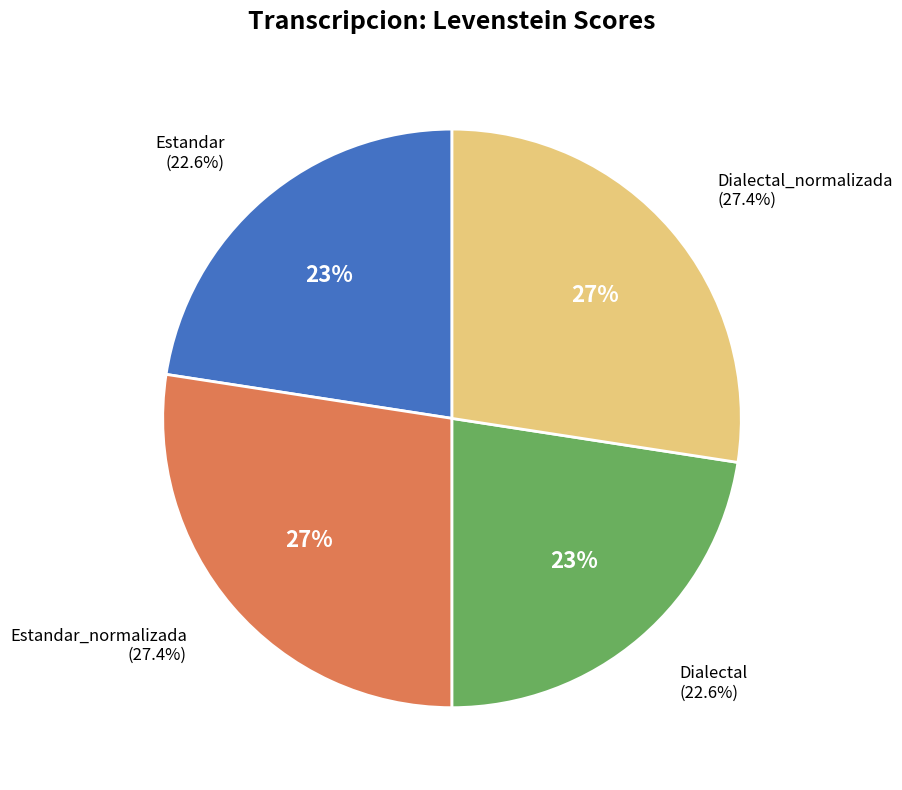

What is the change in value from Dialectal to Dialectal_normalizada?

+8.4